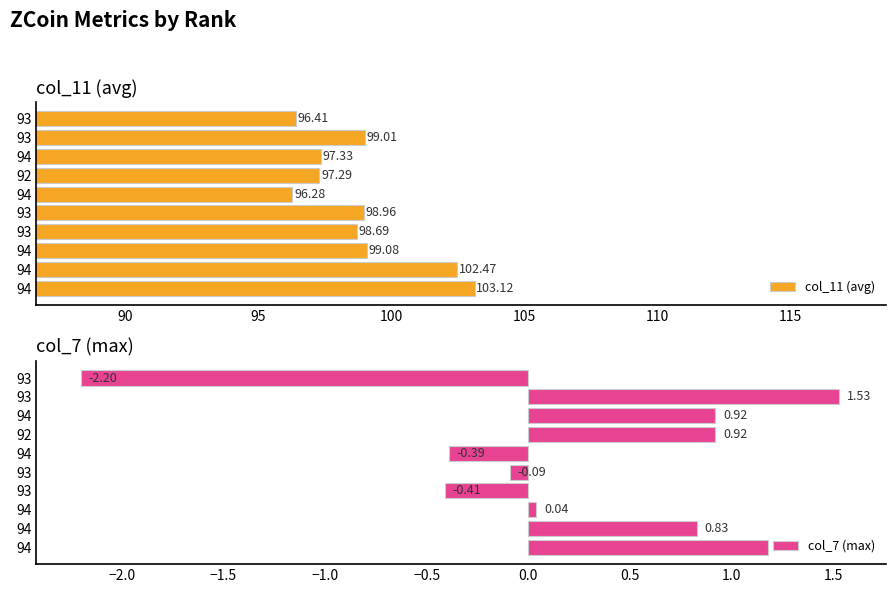

The value of col_7 (max) at 93 is 0.8. True or false?

False